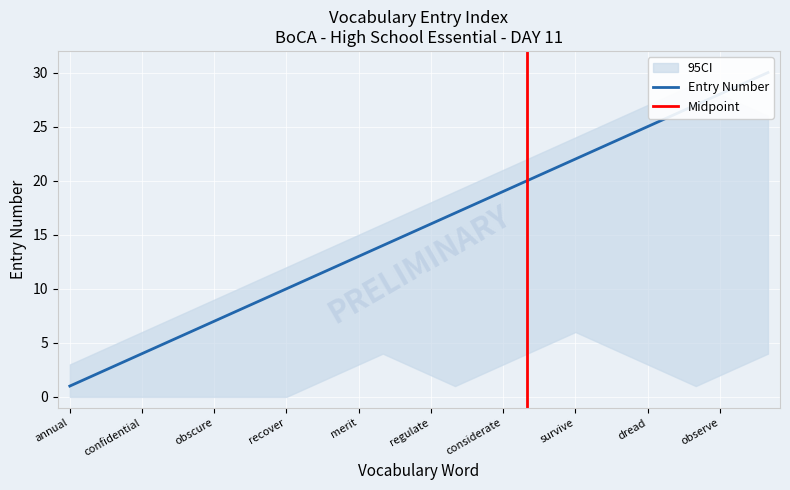

Reading left to right, transcribe all the data shown in this chart.

Word Index: 1	2	3	4	5	6	7	8	9	10	11	12	13	14	15	16	17	18	19	20	21	22	23	24	25	26	27	28	29	30
Entry Number: 1	2	3	4	5	6	7	8	9	10	11	12	13	14	15	16	17	18	19	20	21	22	23	24	25	26	27	28	29	30
CI_upper: 3	4	5	6	7	8	9	10	11	12	13	14	15	16	17	18	19	20	21	22	23	24	25	26	27	28	29	28	27	26
CI_lower: 0	0	0	0	0	0	0	0	0	0	1	2	3	4	3	2	1	2	3	4	5	6	5	4	3	2	1	2	3	4